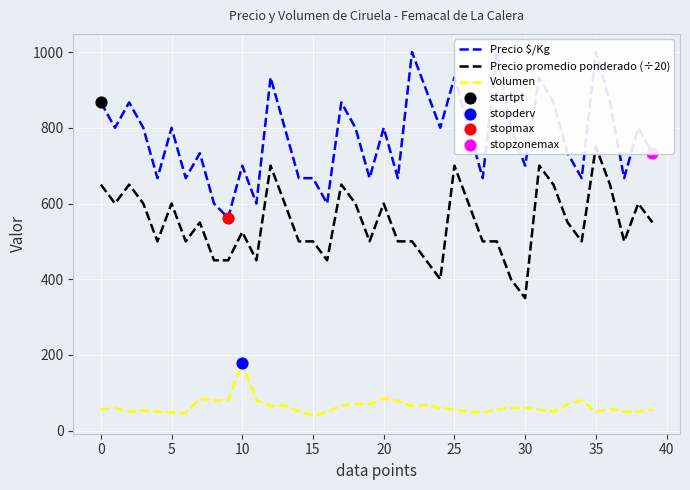

Is the value of Precio $/Kg at 21 greater than the value of Precio promedio ponderado (÷20) at 28?

Yes